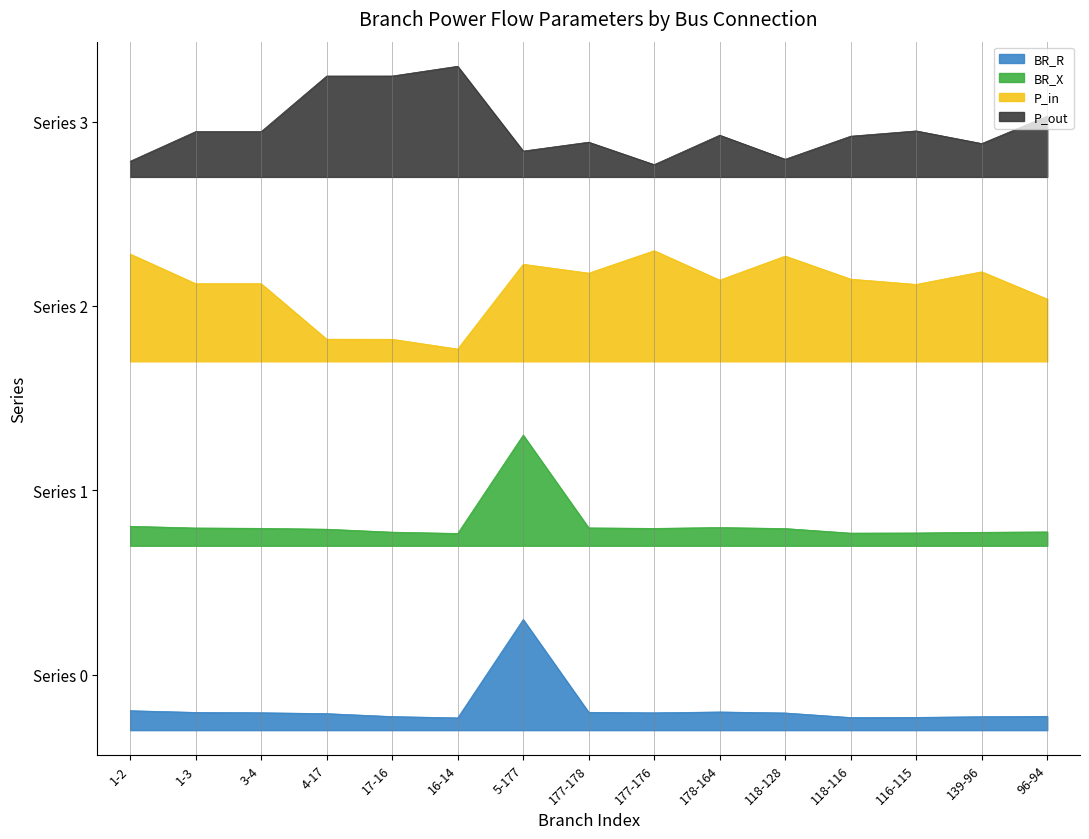

What is the average value of the P_out series?

4.9